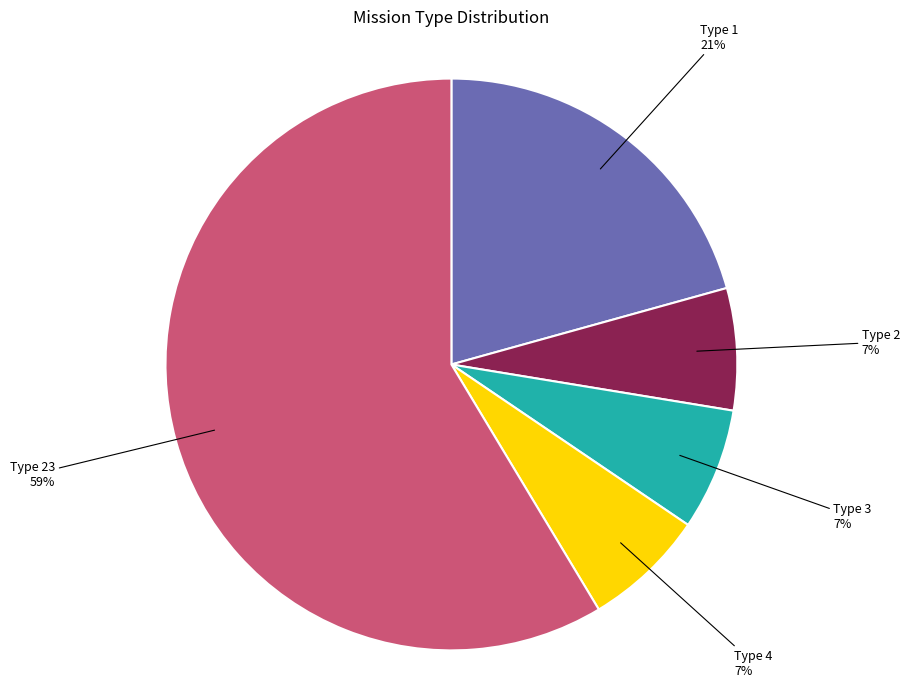

To the nearest percent, what is the average slice percentage?

20%